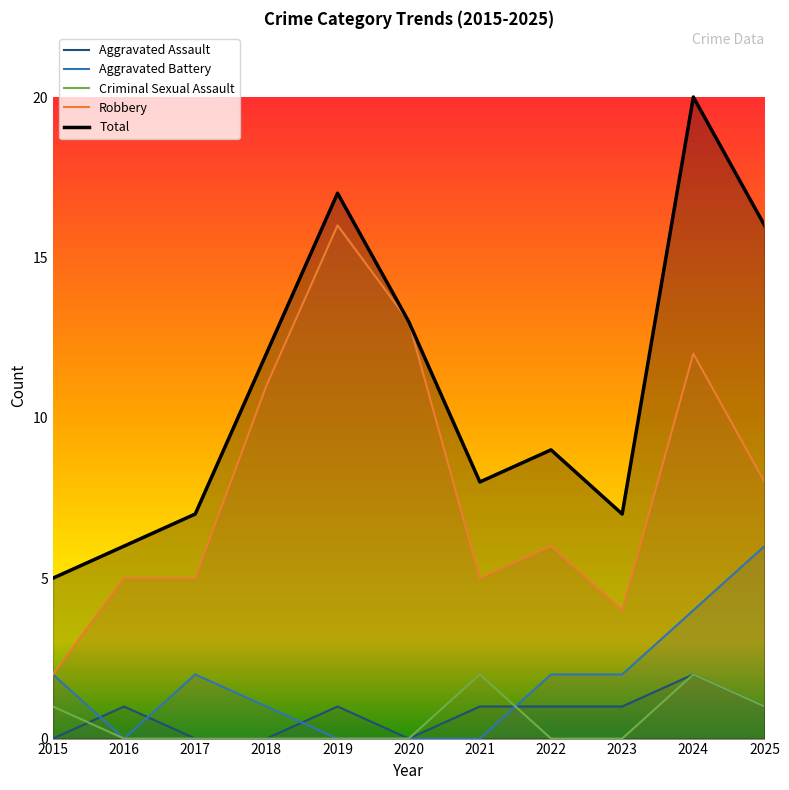

The value of Aggravated Battery at 2017 is 3. True or false?

False